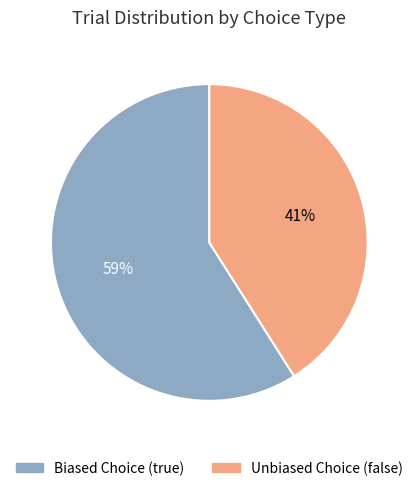

What is the majority slice?

Biased Choice (true)